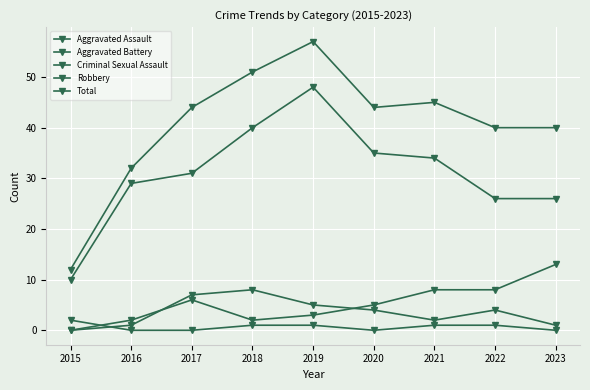

How many series are shown in this chart?

5